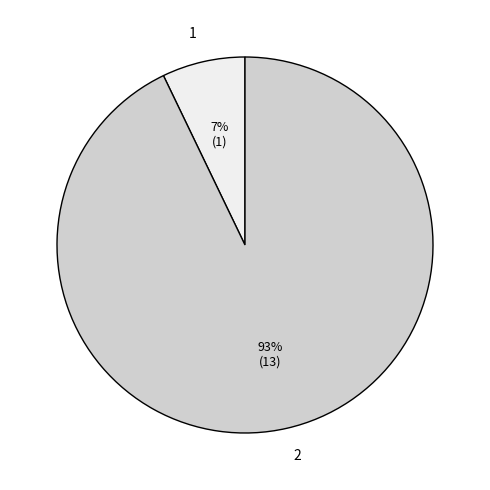

To the nearest percent, what portion does 1 represent?

7%